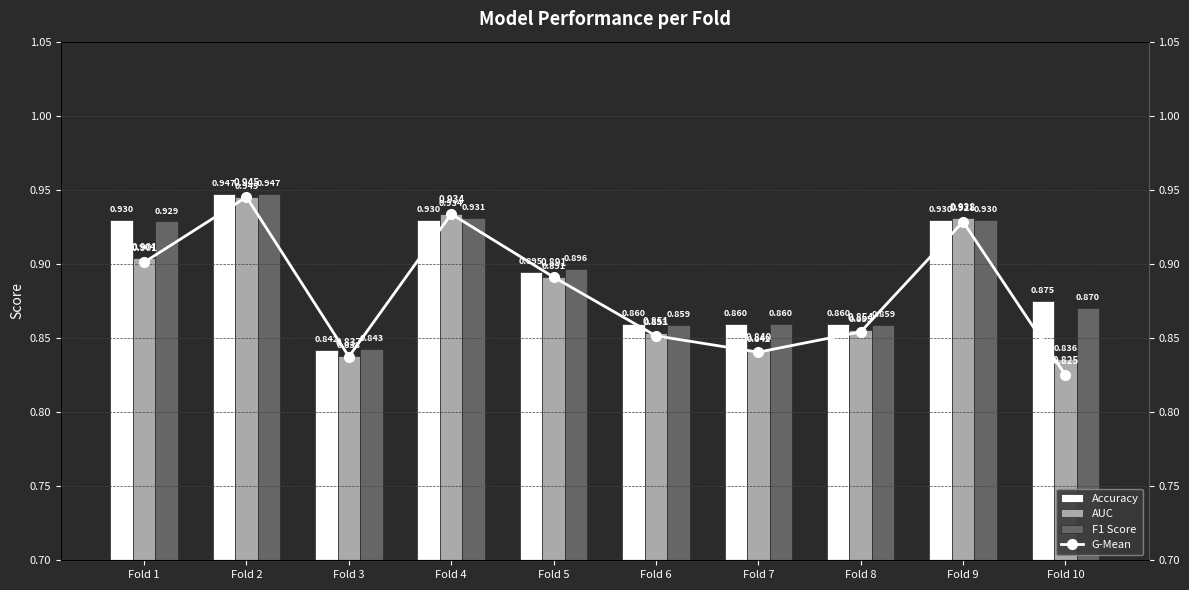

True or false: Accuracy has a value of 0.5 at Fold 2.

False